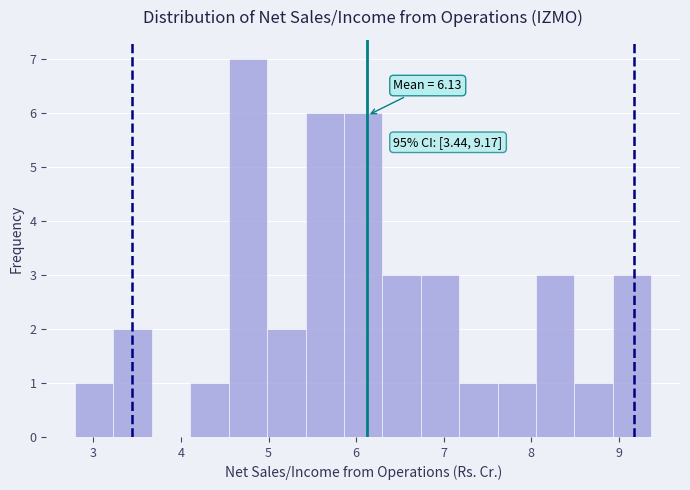

Over which range of the x-axis is the bar tallest?

4.5 to 5.0